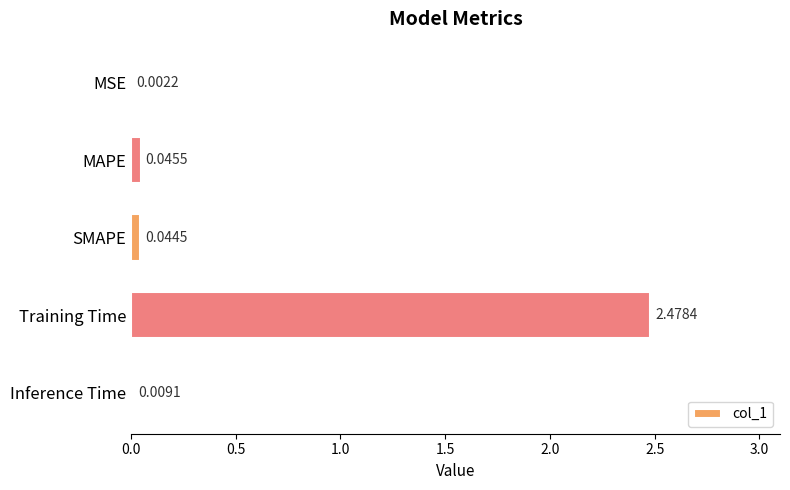

Which category has the highest value across all series?

Training Time